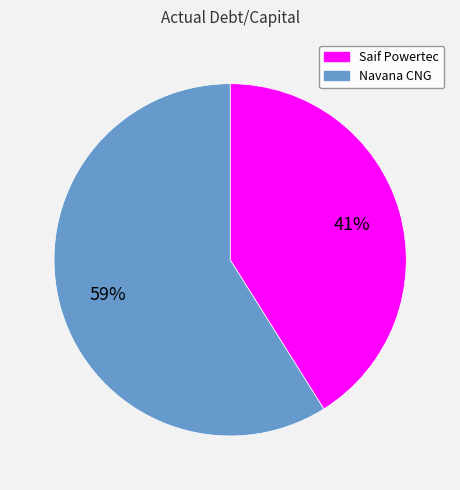

To the nearest percent, what is the combined percentage of Saif Powertec and Navana CNG?

100%